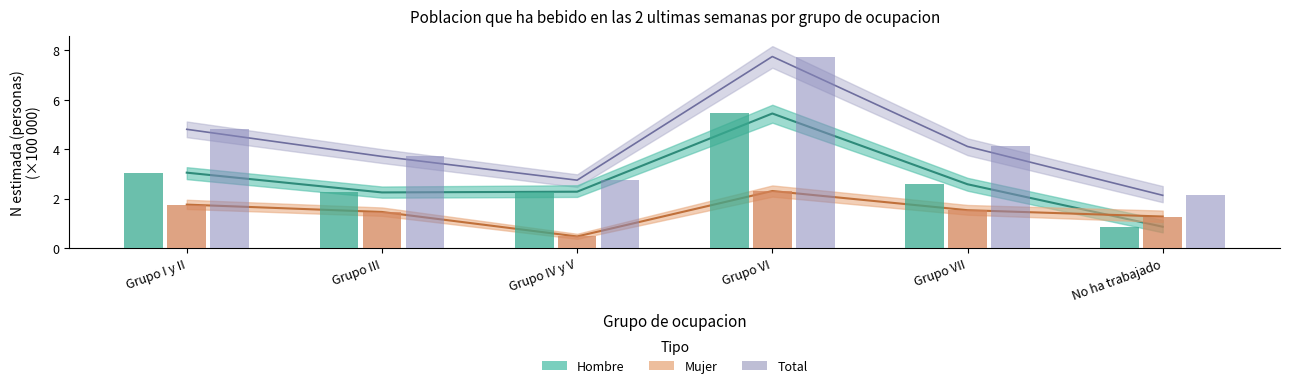

Is it true that Mujer Si equals 0.9 at Grupo VI?

False